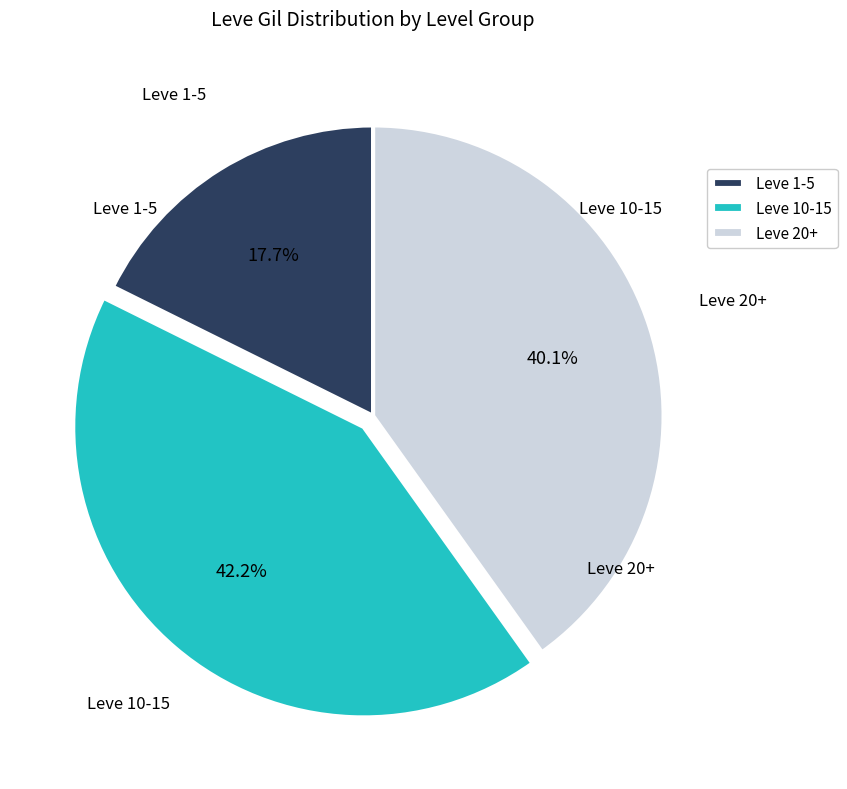

Rank the categories by value from highest to lowest.

Leve 10-15, Leve 20+, Leve 1-5